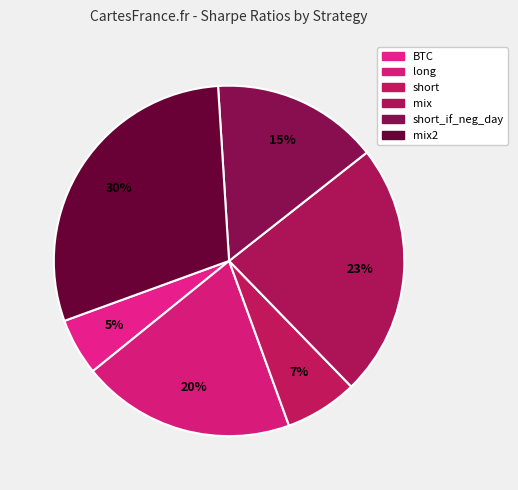

Is the sum of short_if_neg_day and mix greater than half?

No